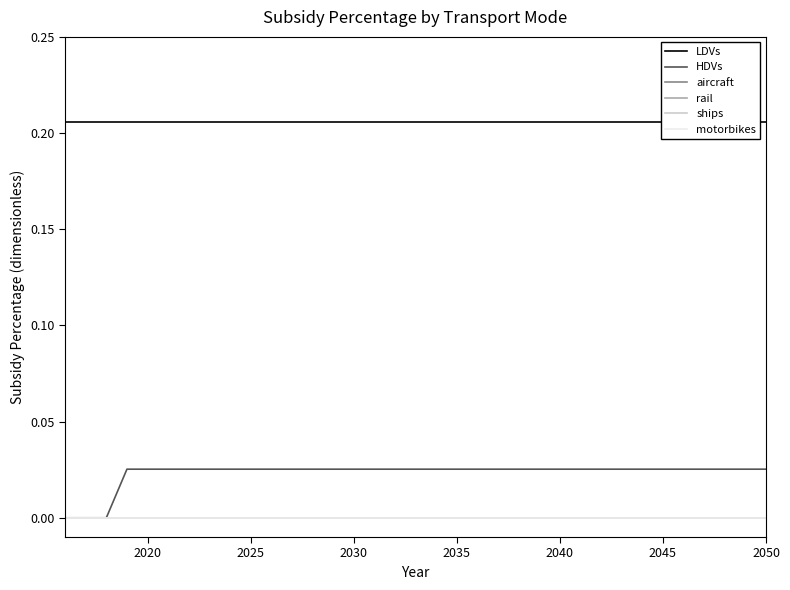

True or false: aircraft and motorbikes intersect in this chart.

False